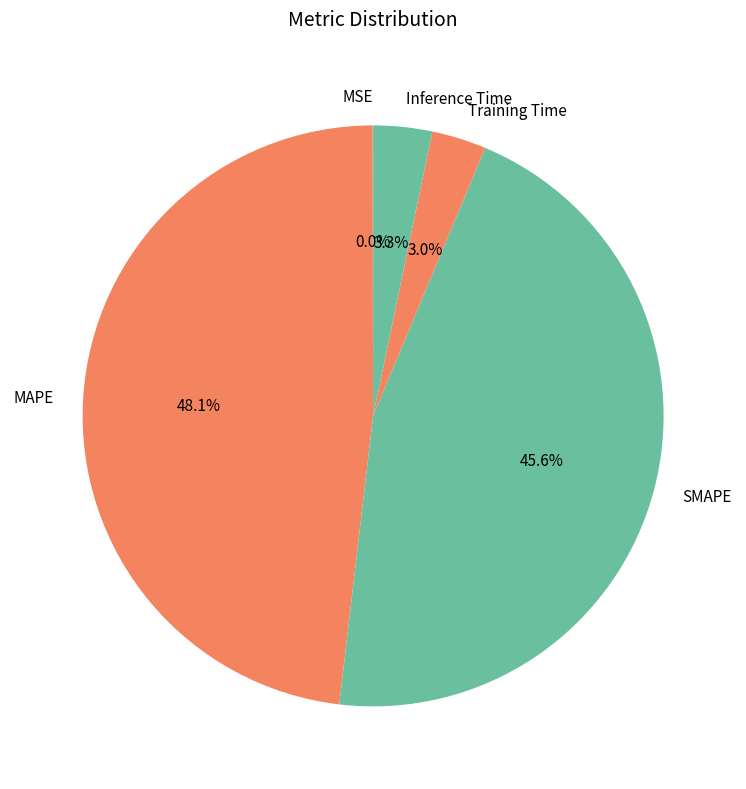

What percentage is NOT represented by Training Time?

97.0%